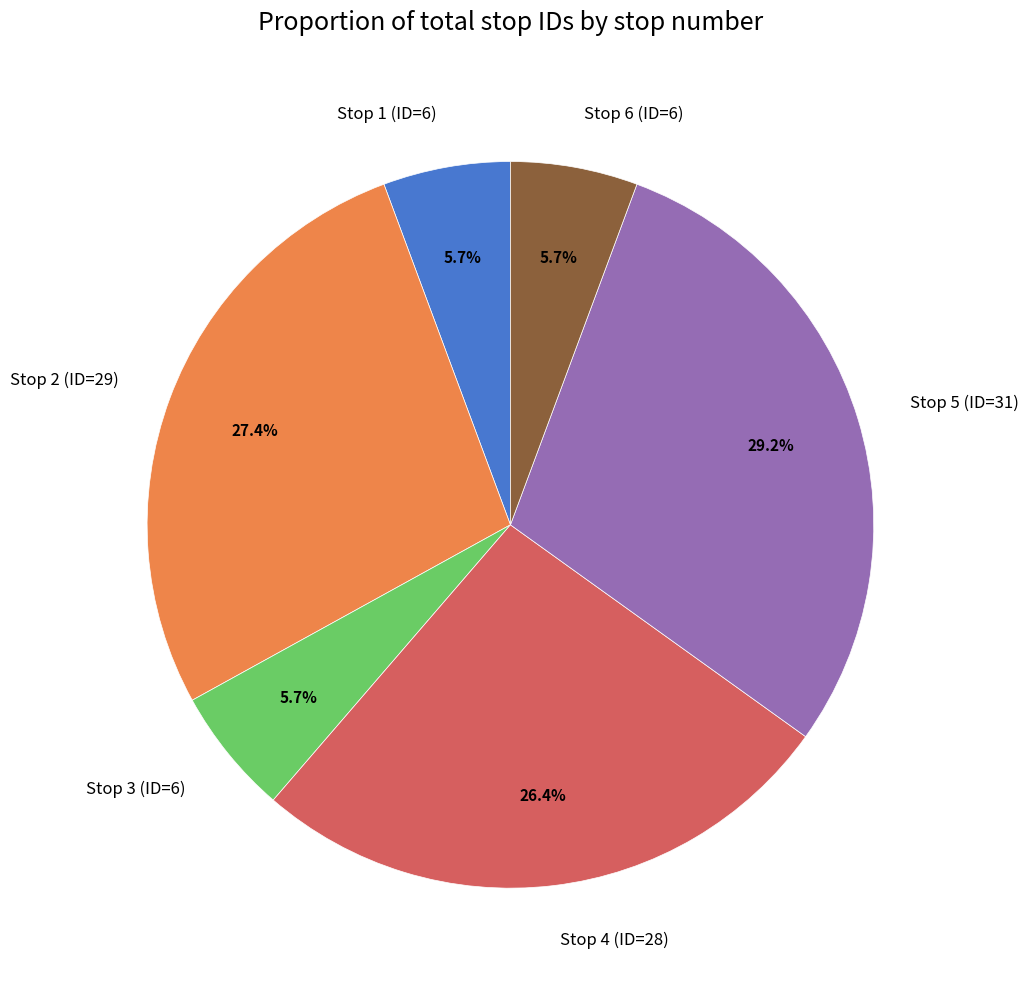

Between Stop 2 (ID=29) and Stop 4 (ID=28), which is larger?

Stop 2 (ID=29)